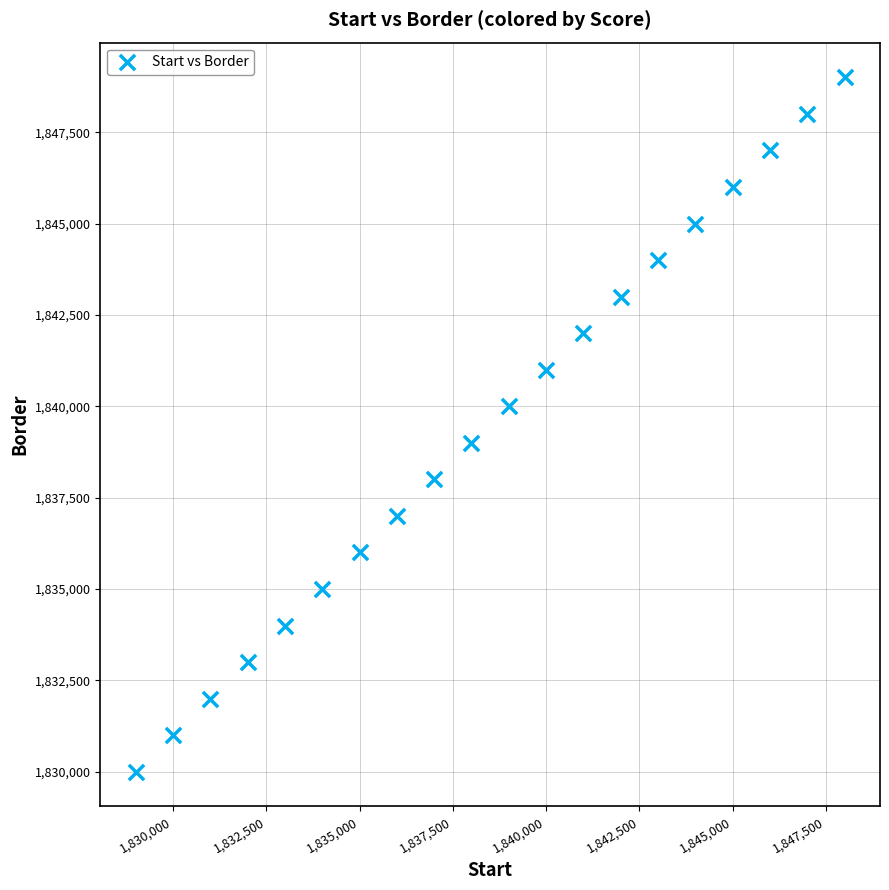

What is the range of X values (max minus min)?

19000.0